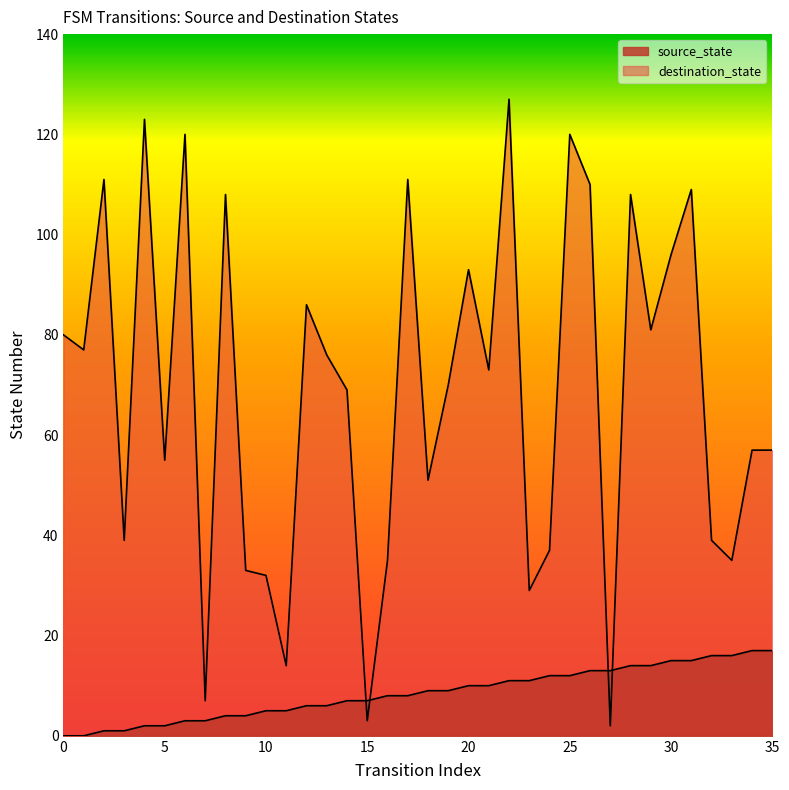

At 10, list the series in order from smallest to largest.

source_state, destination_state